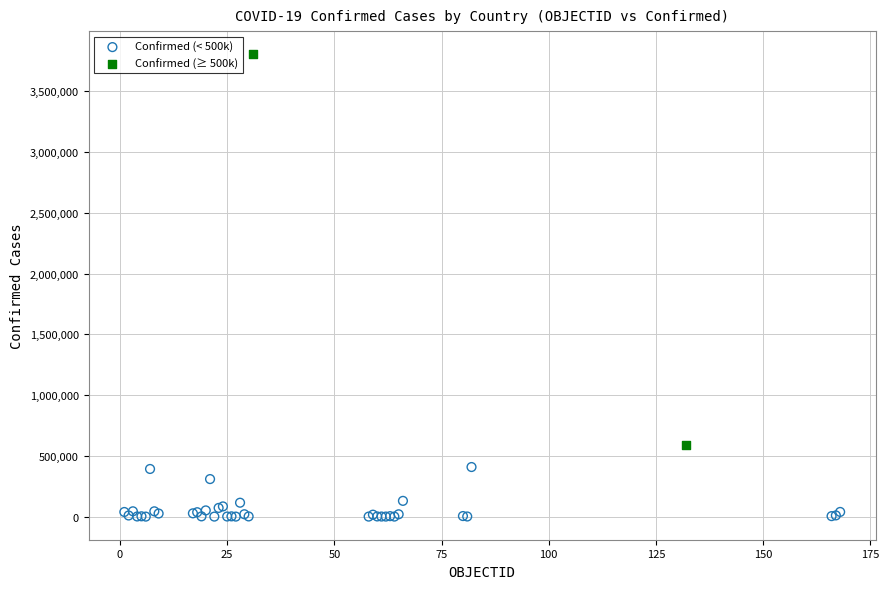

What are all the series names shown in the legend?

Confirmed (< 500k), Confirmed (≥ 500k)